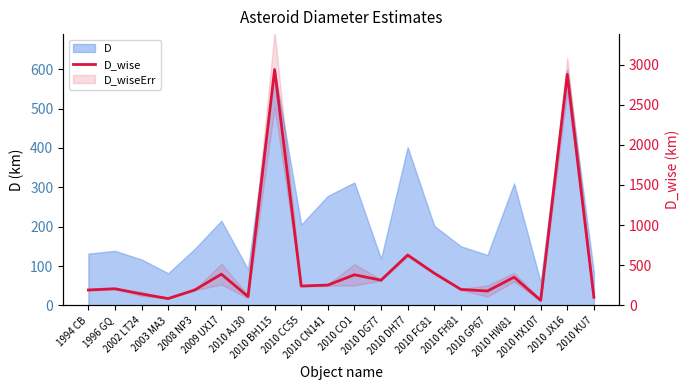

What is the difference between the values at 2010 DH77 and 2010 FC81?

226